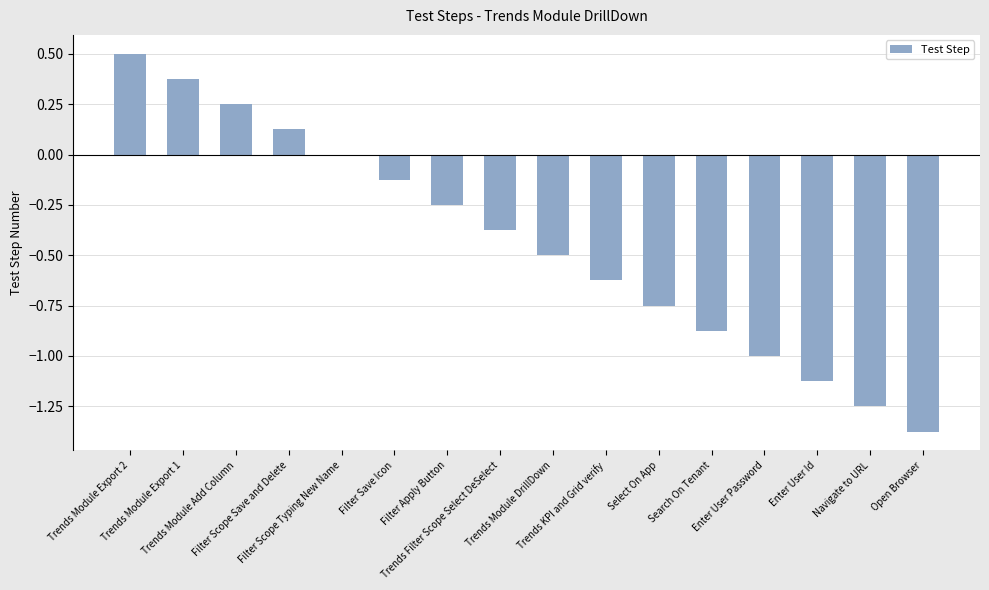

What is the sum of all values?

-7.0